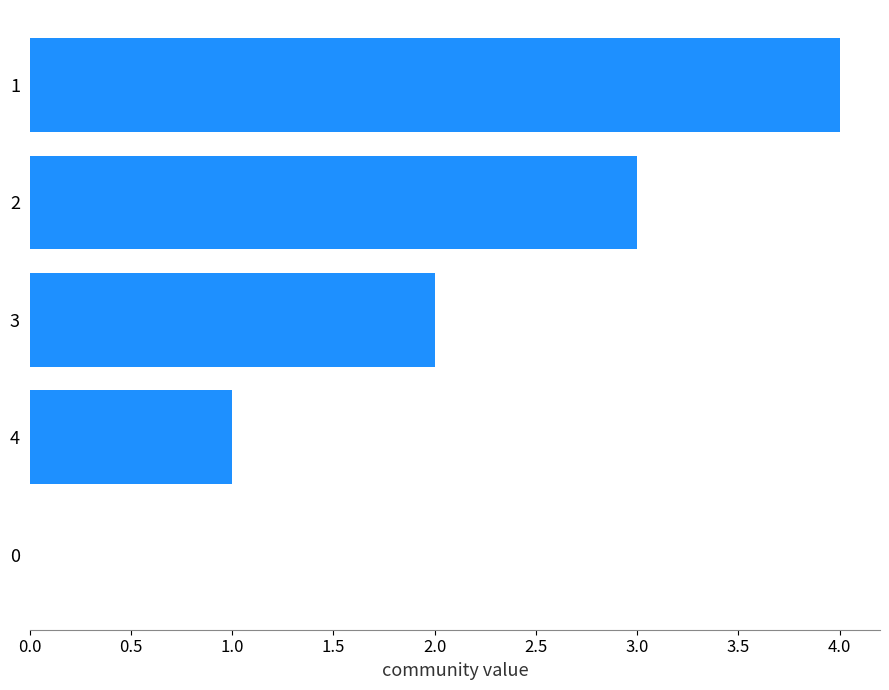

The value at 1 is 6. True or false?

False